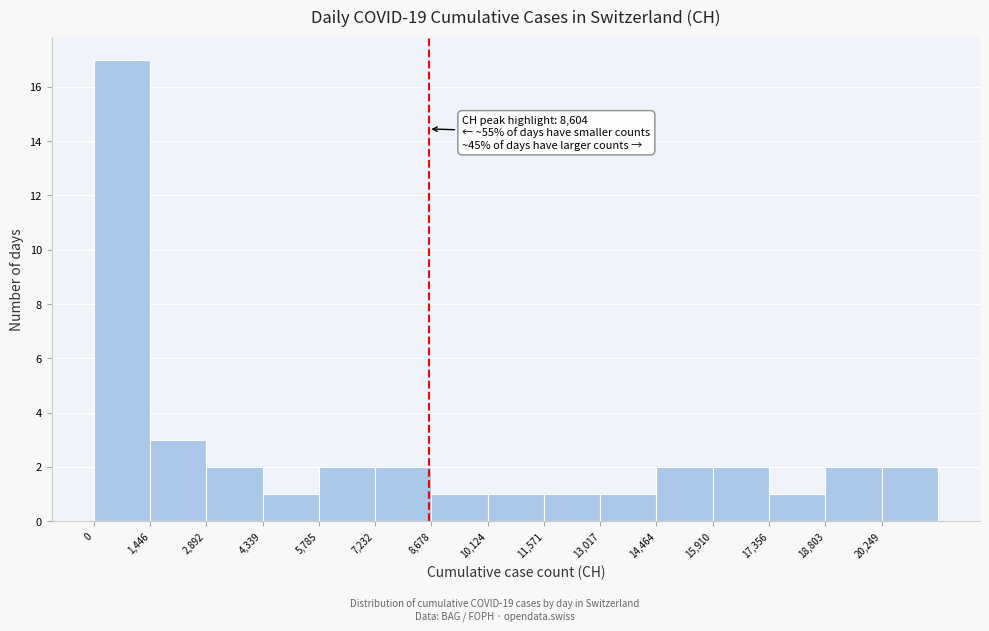

Which range on the x-axis has the tallest bar?

0 to 1400